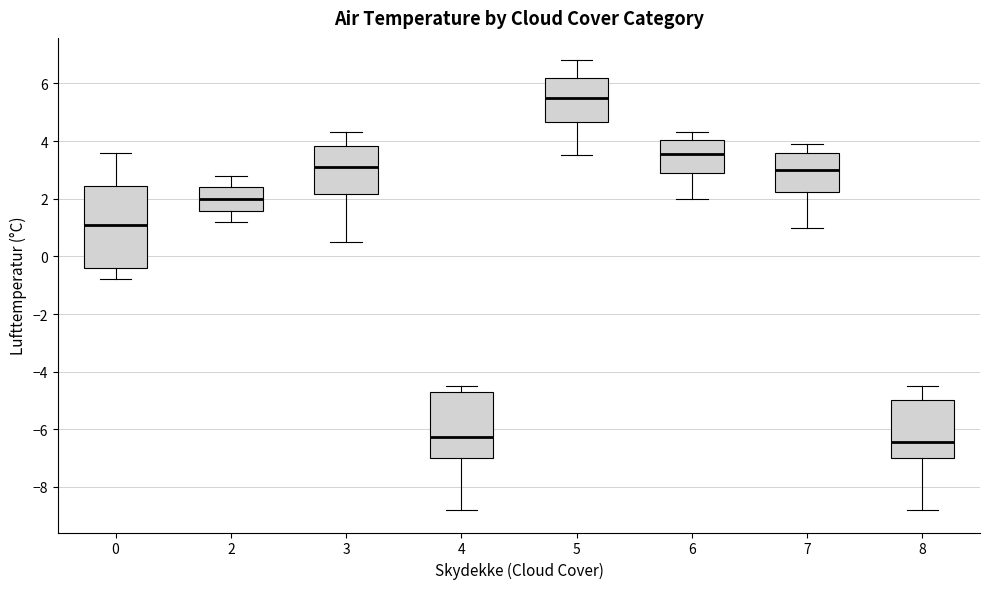

Reading left to right, transcribe this box plot: for each box, give where its median line is, the range the box spans, and where its two whiskers end, as read against the y-axis. The values are not printed on the chart, so give them approximately, as read against the axis.

0: median 1.2, box -0.4 to 2.4, whiskers -0.8 to 3.6
2: median 2.0, box 1.6 to 2.4, whiskers 1.2 to 2.8
3: median 3.2, box 2.2 to 3.8, whiskers 0.6 to 4.4
4: median -6.2, box -7.0 to -4.6, whiskers -8.8 to -4.4
5: median 5.6, box 4.6 to 6.2, whiskers 3.6 to 6.8
6: median 3.6, box 3.0 to 4.0, whiskers 2.0 to 4.4
7: median 3.0, box 2.2 to 3.6, whiskers 1.0 to 4.0
8: median -6.4, box -7.0 to -5.0, whiskers -8.8 to -4.4